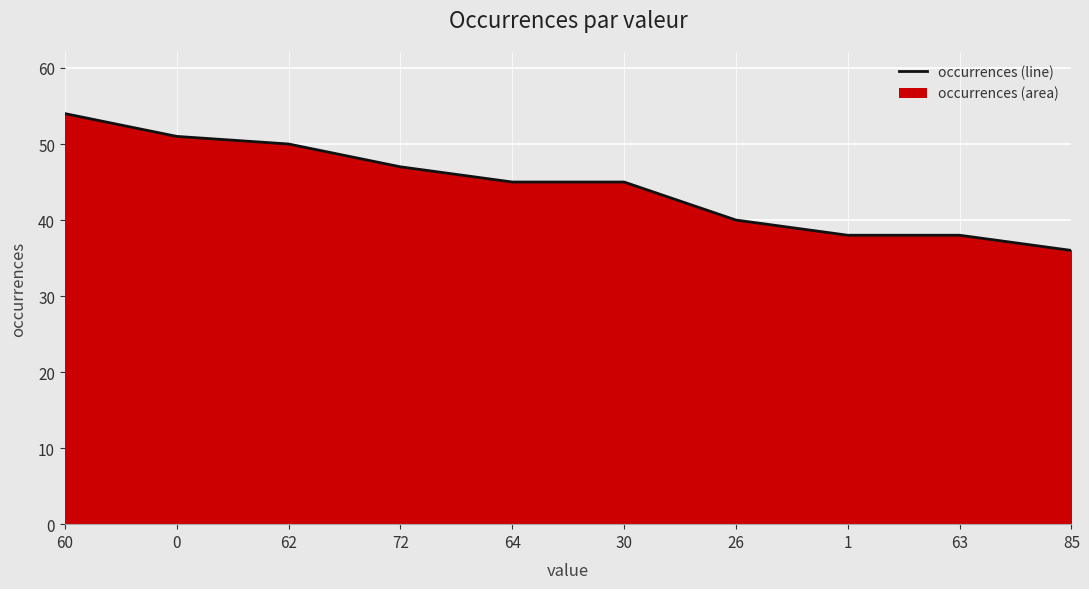

What is the average value?

44